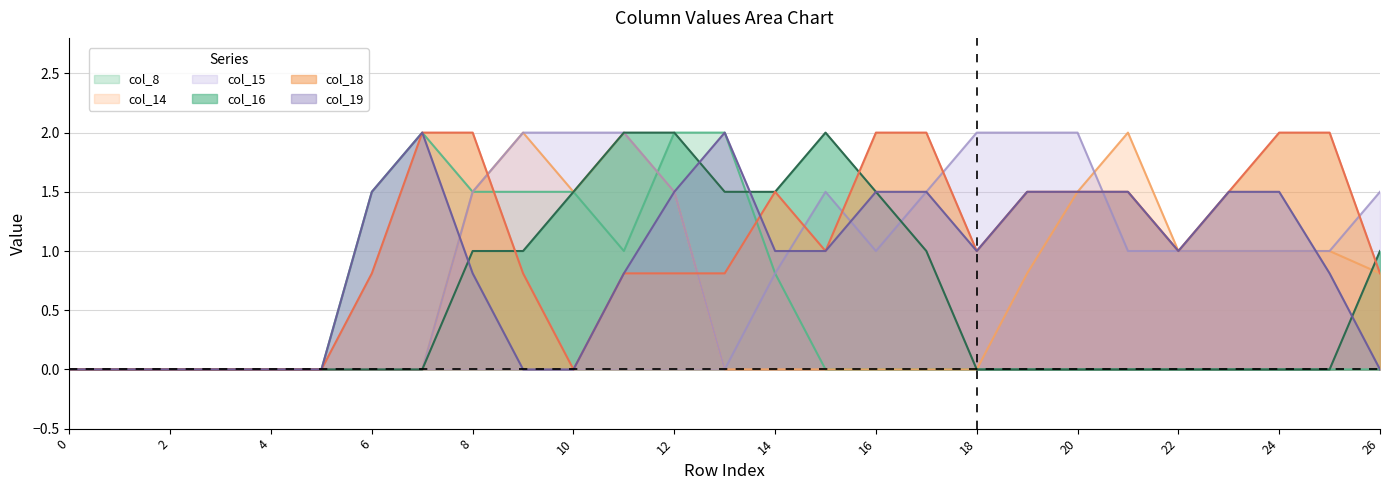

True or false: col_18 has more than 0 interior local peaks.

True